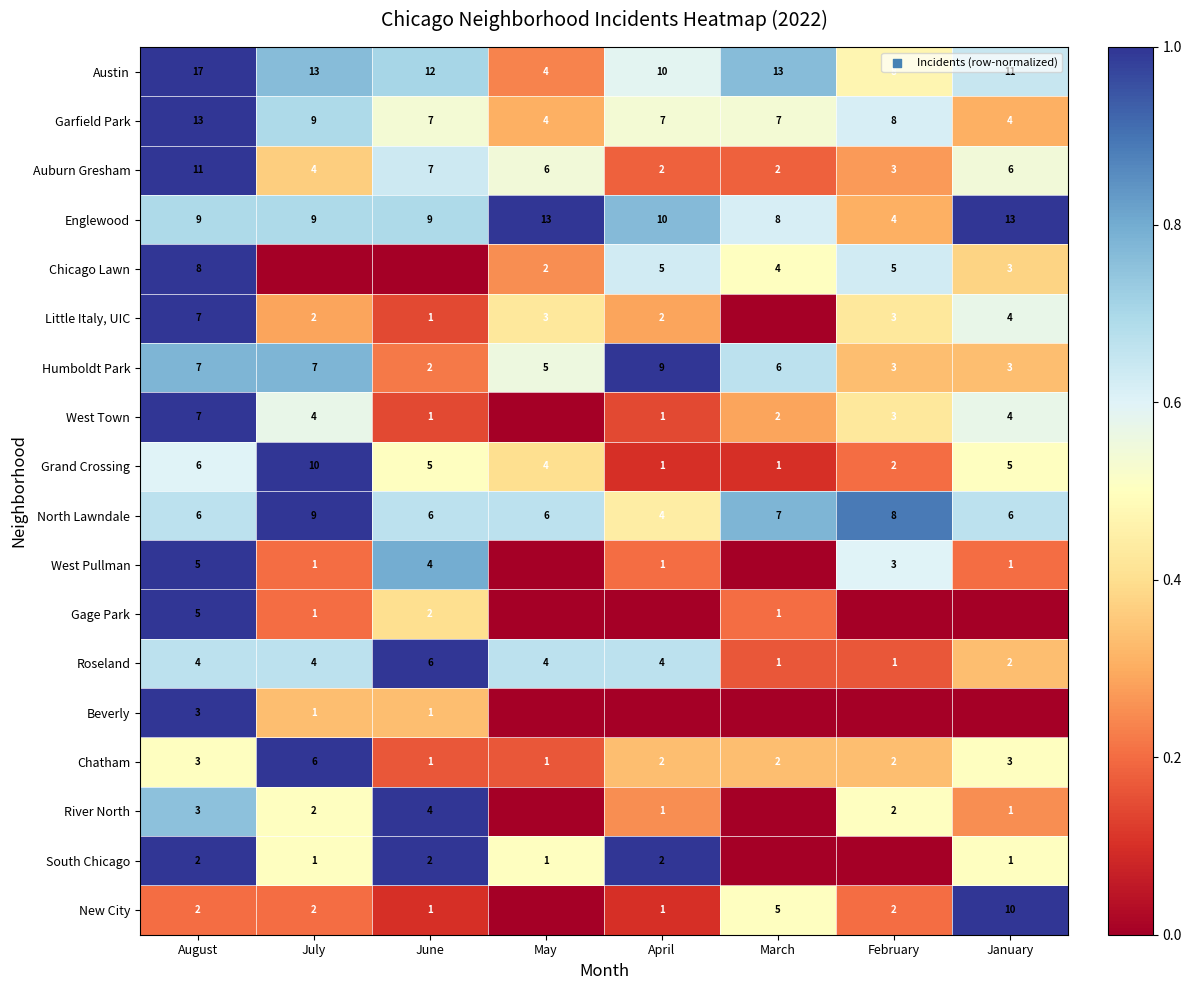

Between May and March, which is larger?

March